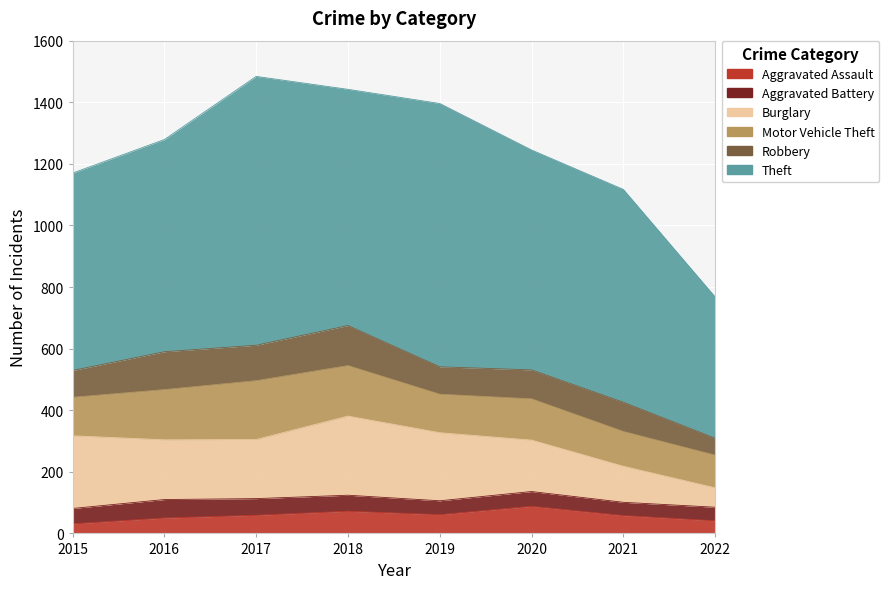

What is the total value across all series at 2020?

1245